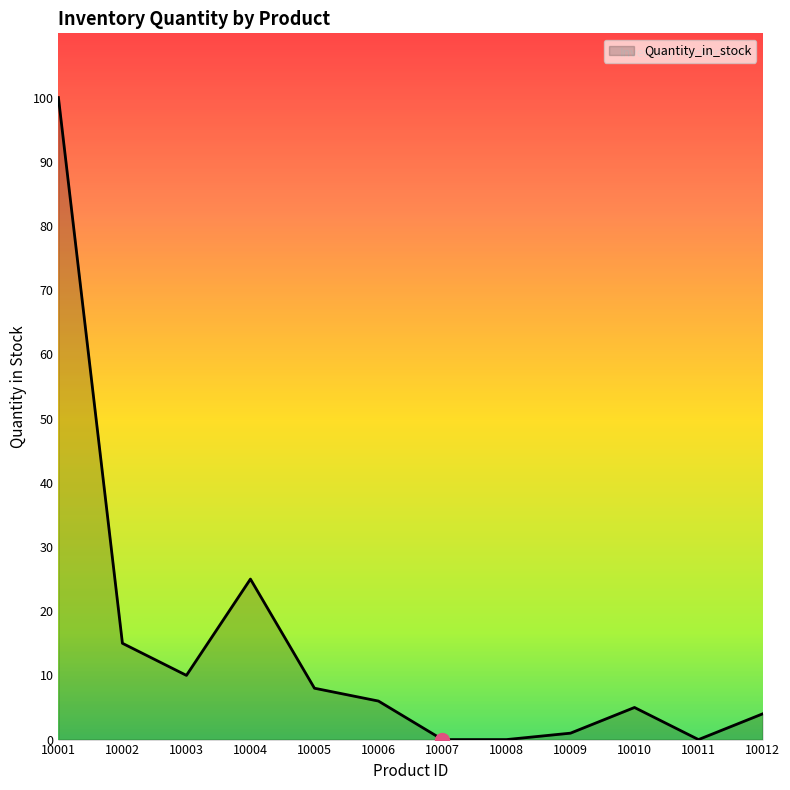

What is the change in value from 10003 to 10011?

-10